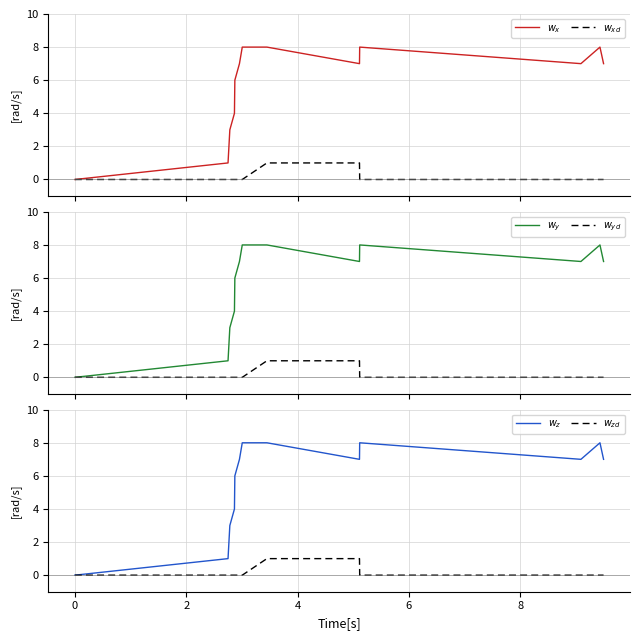

True or false: $w_x$ and $w_{yd}$ intersect in this chart.

False